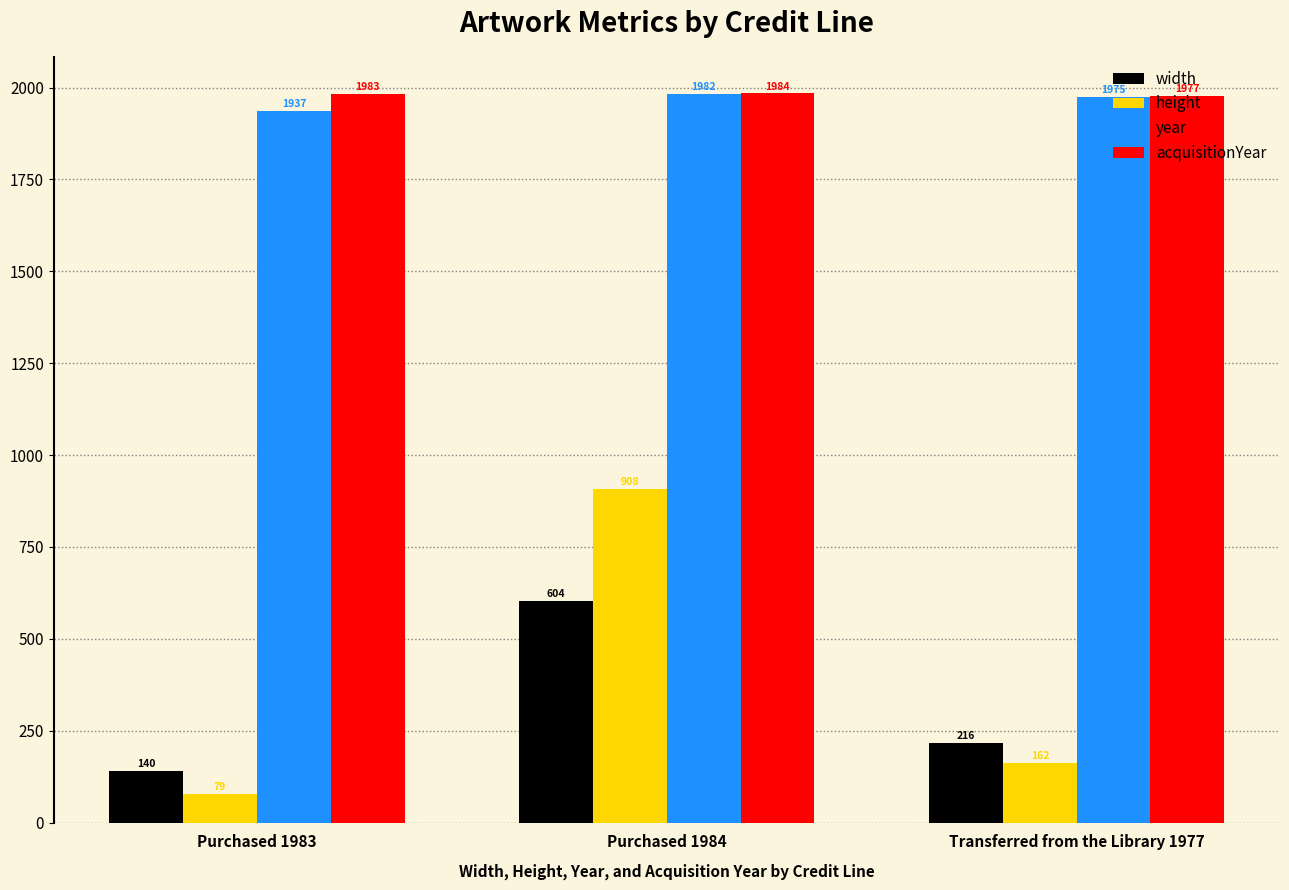

Which series has the largest range (max minus min)?

height